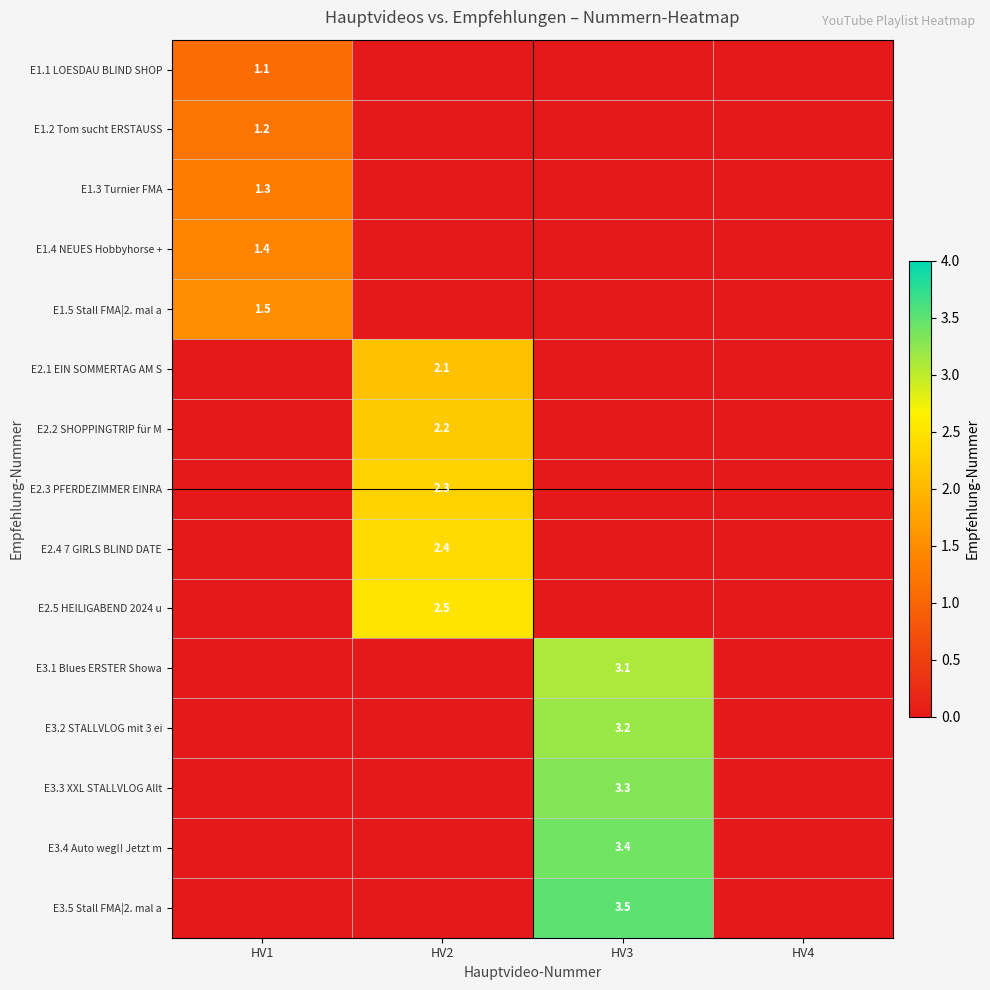

The value of E3.4 Auto weg!! Jetzt m at HV3 is 3.4. True or false?

True